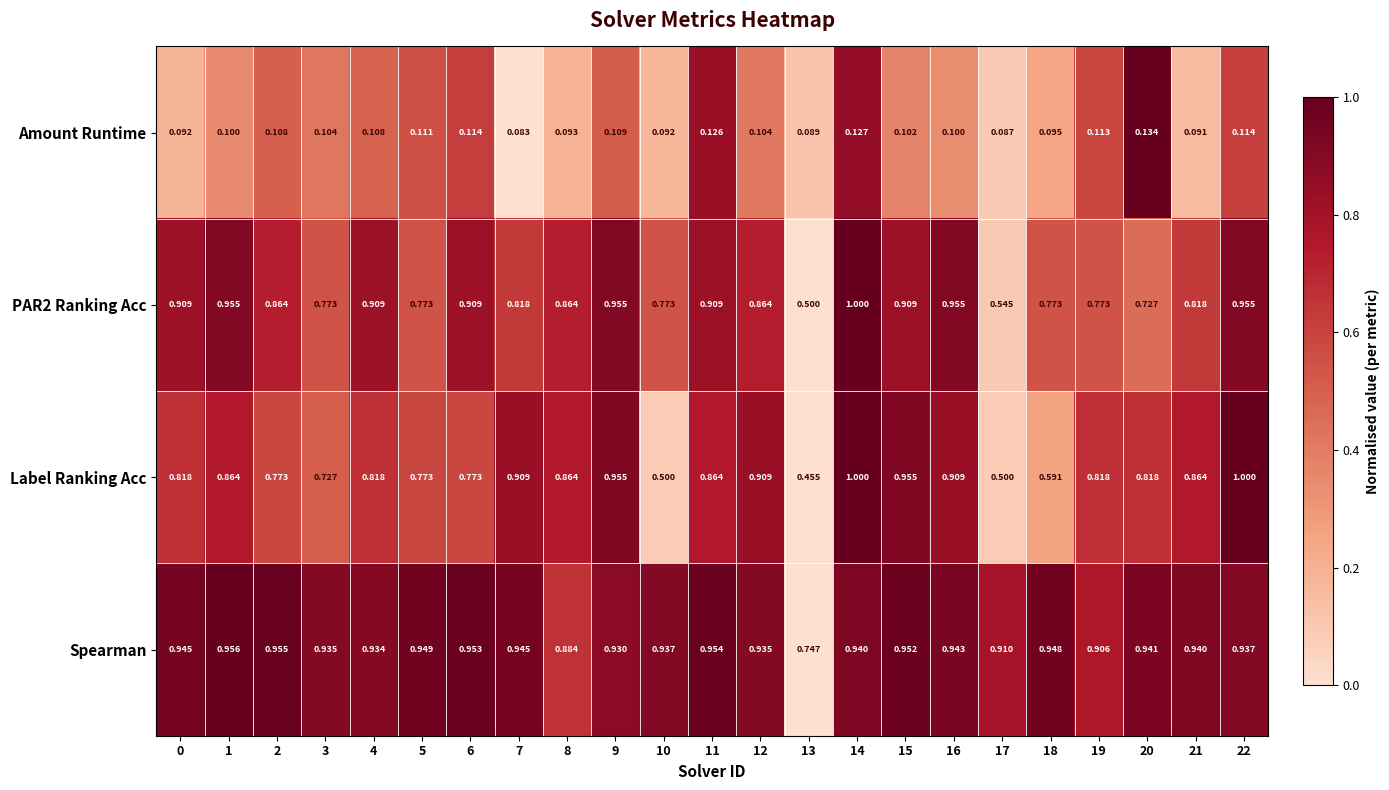

Is the value of Spearman at 7 greater than the value of Label Ranking Acc at 20?

Yes